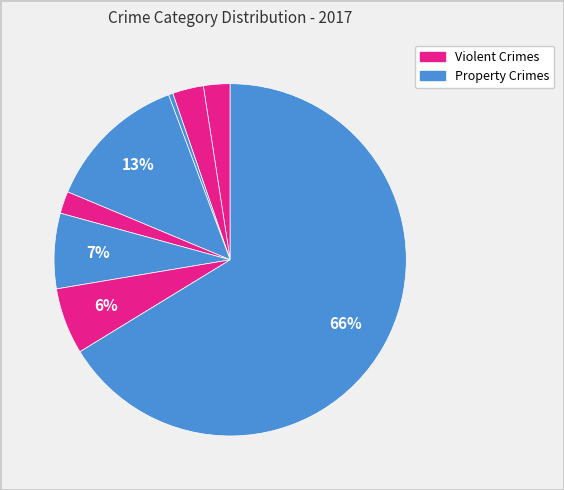

How many slices are in this pie chart?

8